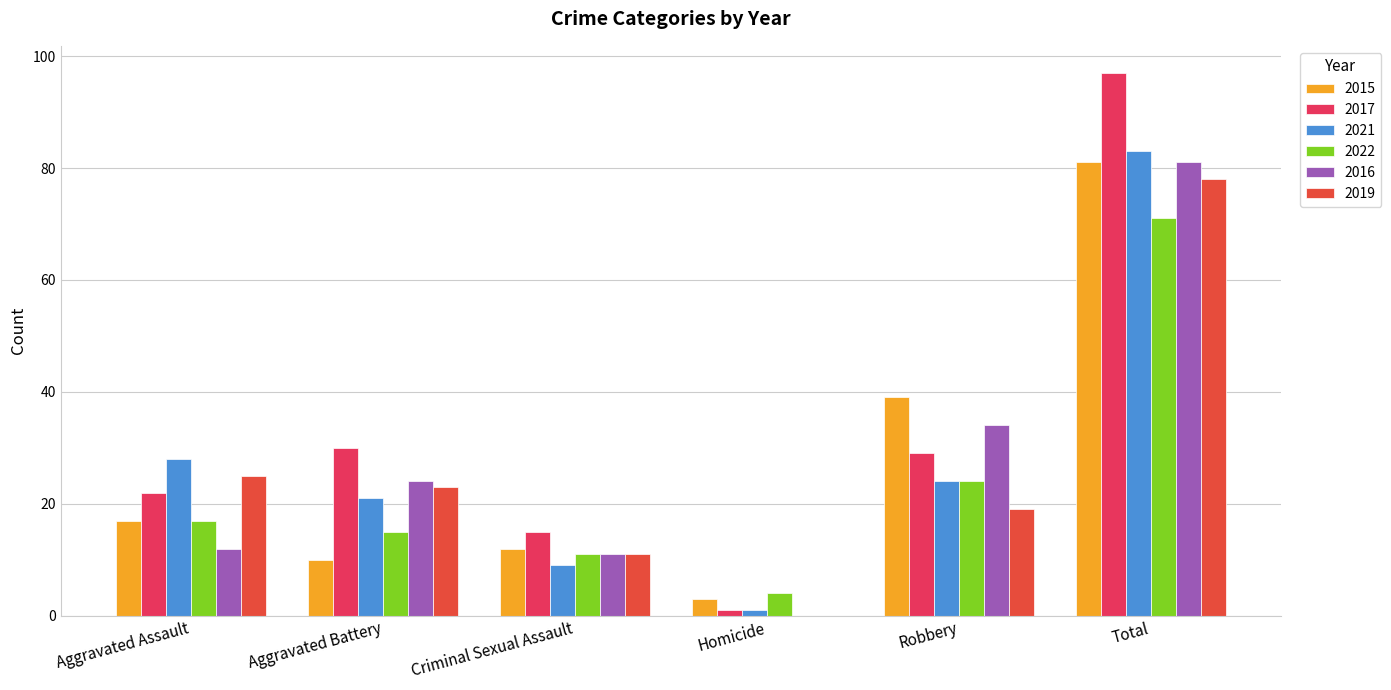

At how many categories does at least one series exceed 3?

6